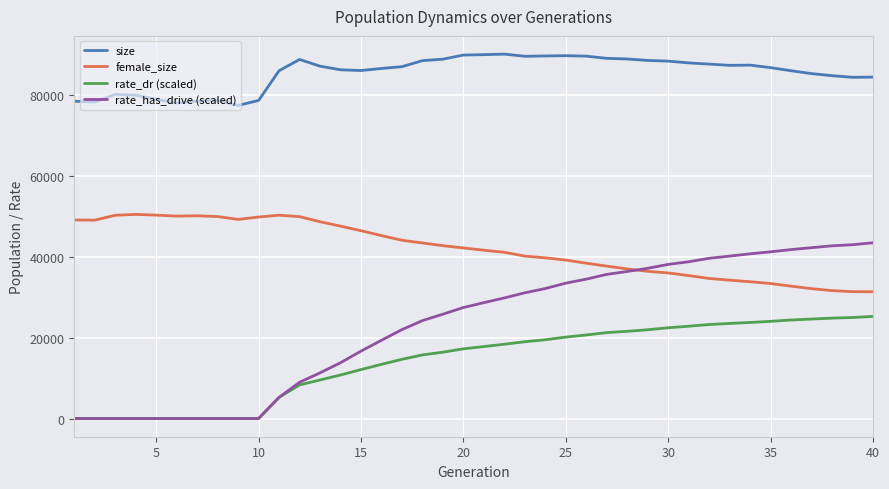

Rank the series by their maximum value, from highest to lowest.

size, female_size, rate_has_drive (scaled), rate_dr (scaled)